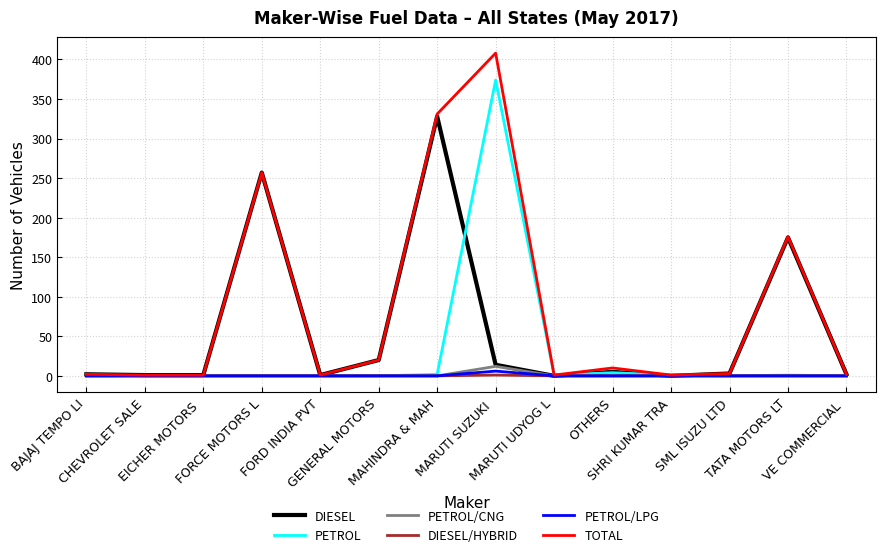

Which series has the largest total across all categories?

TOTAL